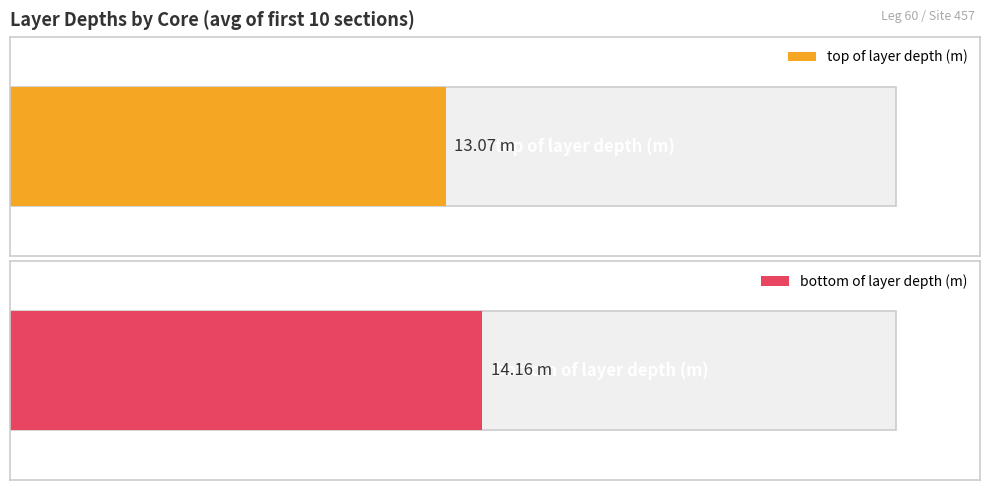

List the series in order of their overall mean, highest first.

bottom of layer depth (m), top of layer depth (m)